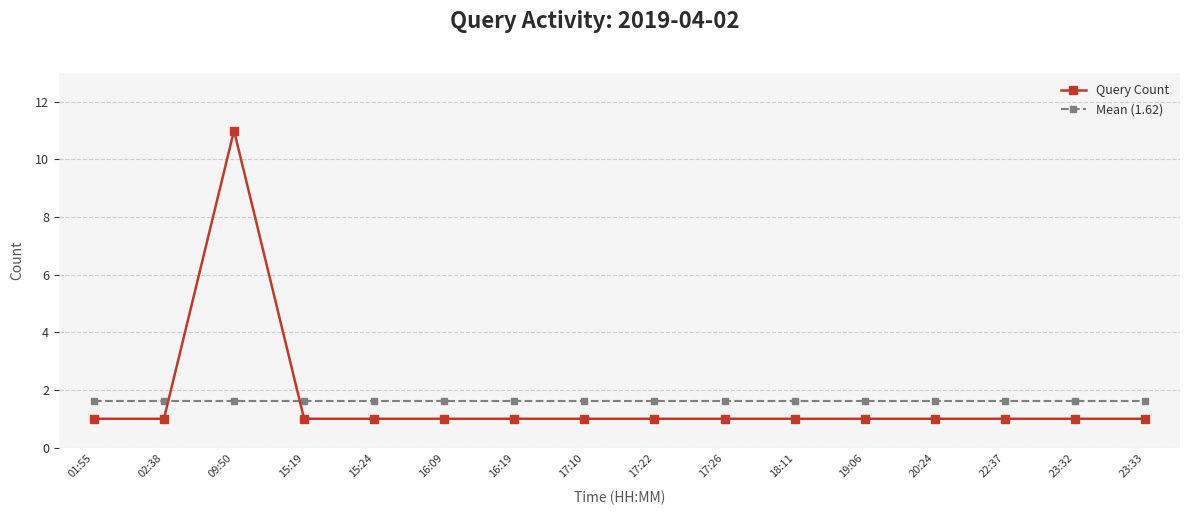

At which category is the sum across all series the highest?

09:50